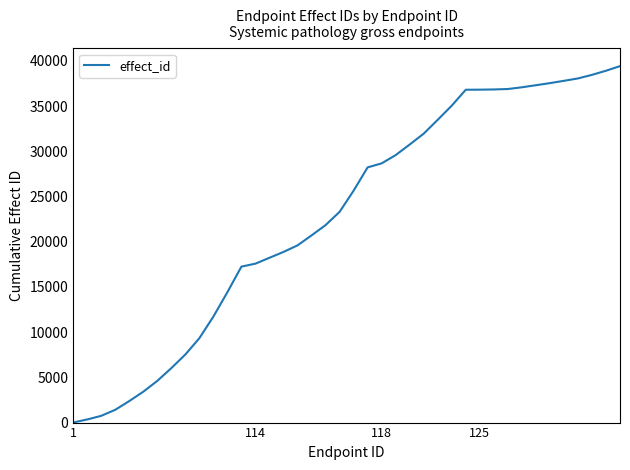

What is the maximum value shown in the chart?

39425